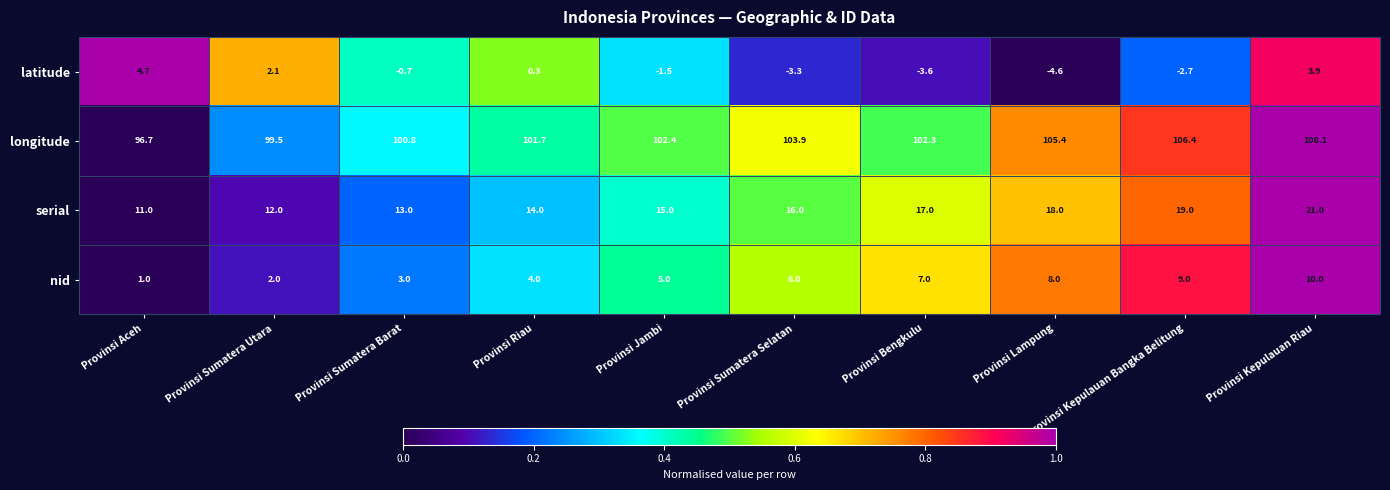

List the labels in order of serial value, smallest first.

Provinsi Aceh, Provinsi Sumatera Utara, Provinsi Sumatera Barat, Provinsi Riau, Provinsi Jambi, Provinsi Sumatera Selatan, Provinsi Bengkulu, Provinsi Lampung, Provinsi Kepulauan Bangka Belitung, Provinsi Kepulauan Riau